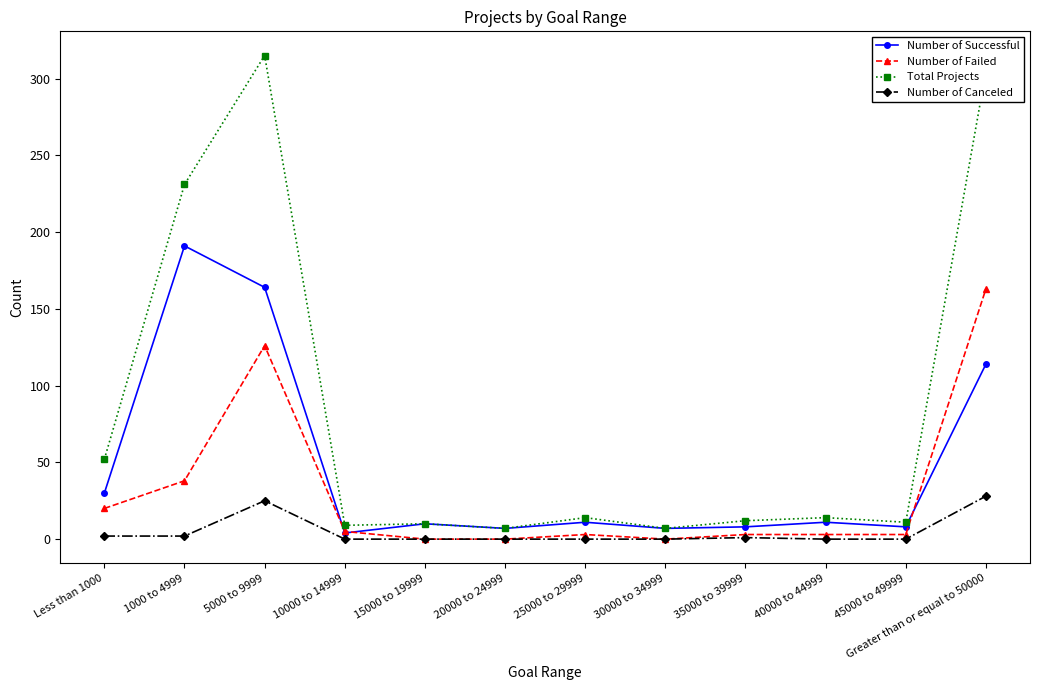

What position from the right is 5000 to 9999?

10